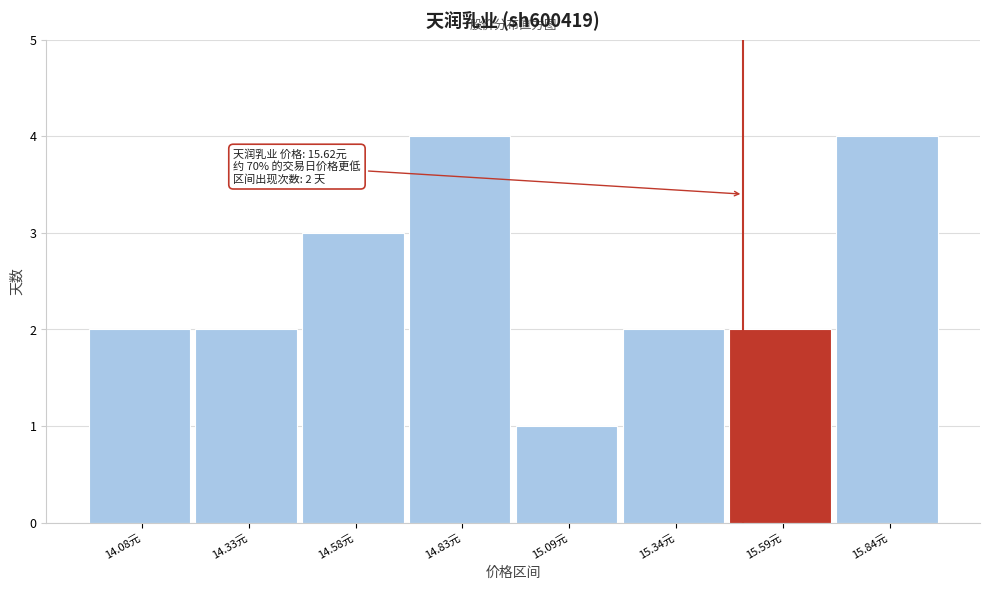

Reading left to right, what are all the values shown in this chart?

2	2	3	4	1	2	2	4